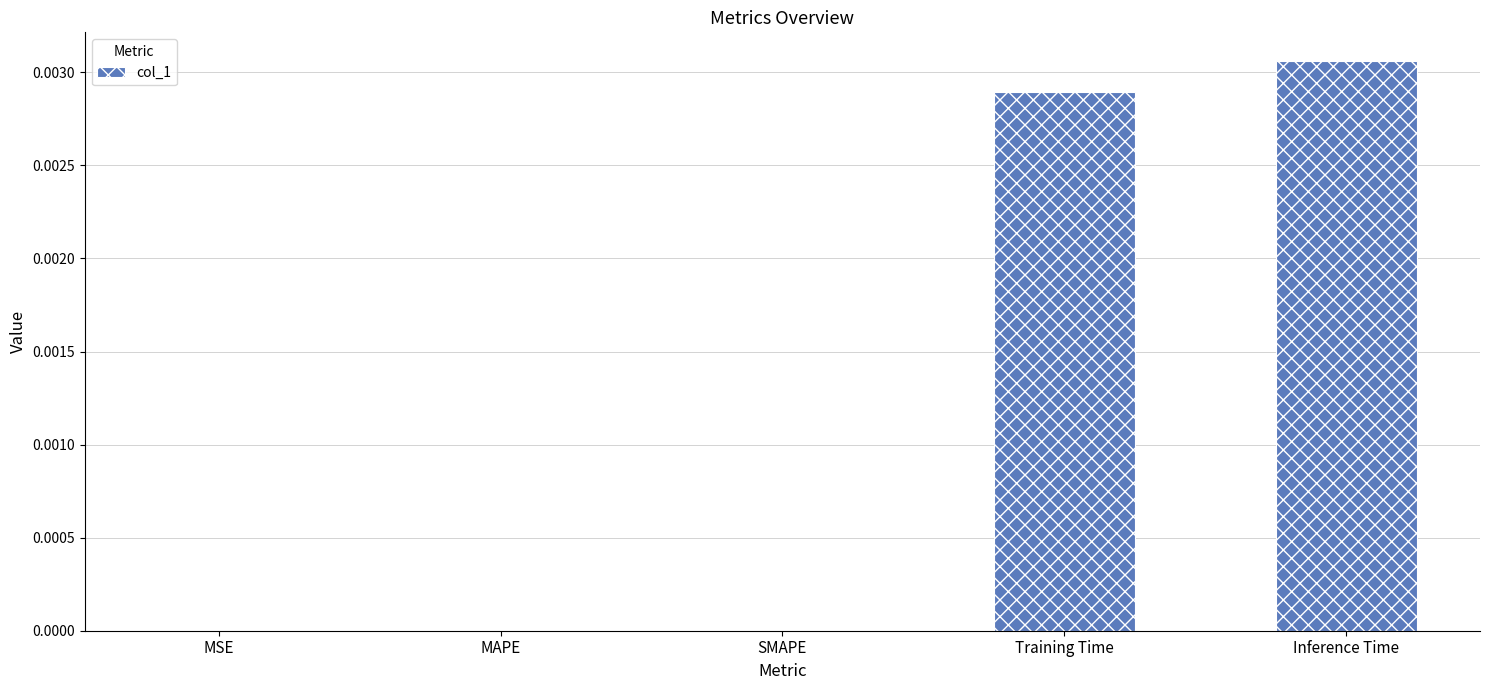

The chart shows a value of 0.0 at MAPE. True or false?

True